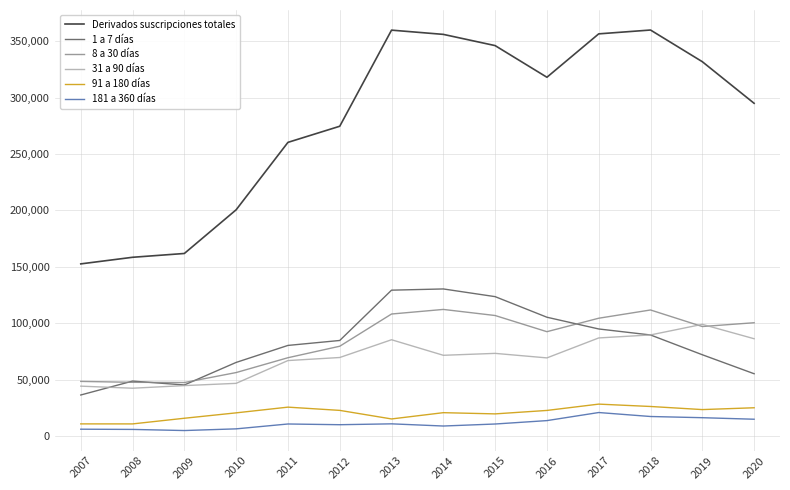

Between 2008 and 2015, which series saw the biggest shift?

Derivados suscripciones totales